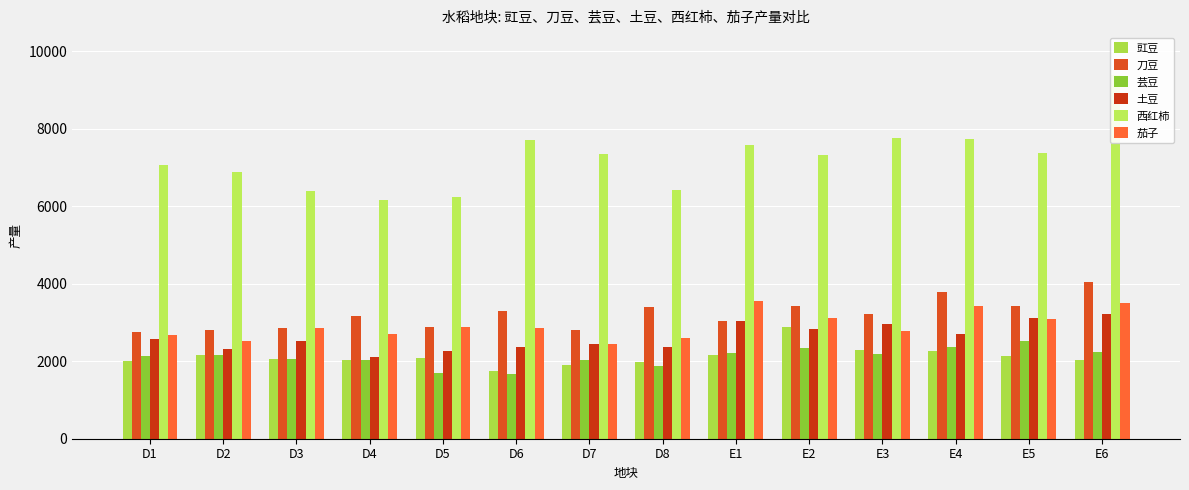

What is the highest value of the 芸豆 series?

2535.2